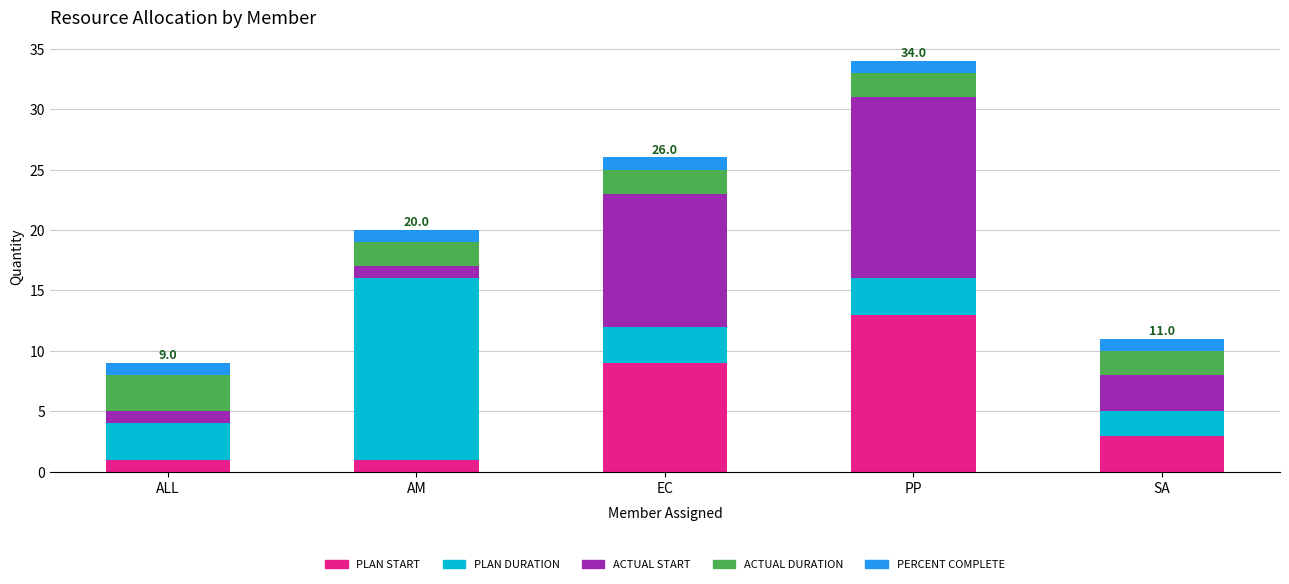

What is the maximum value for PLAN START?

13